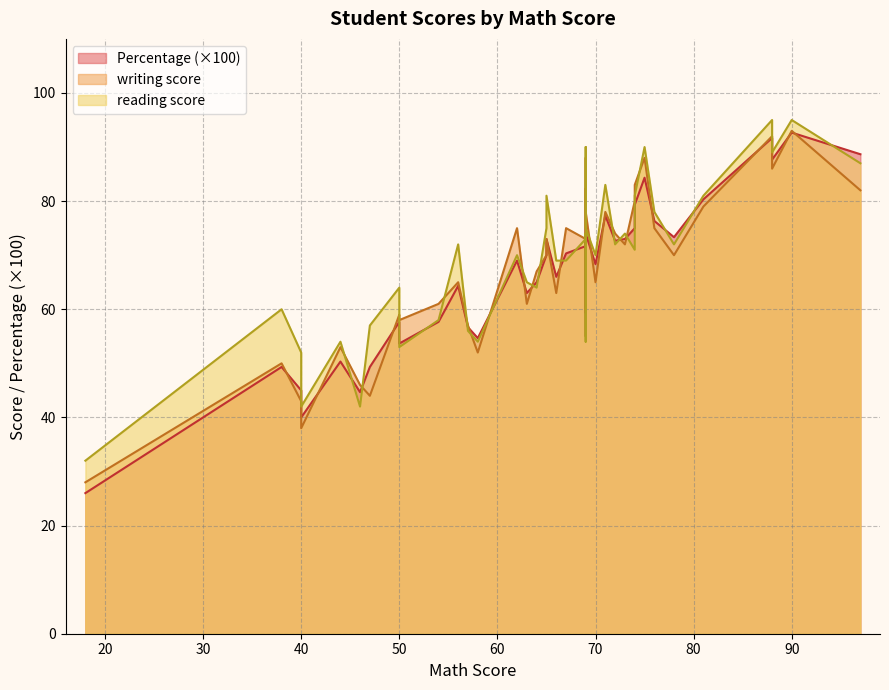

In Percentage, how many points are higher than both neighbors (excluding endpoints)?

13